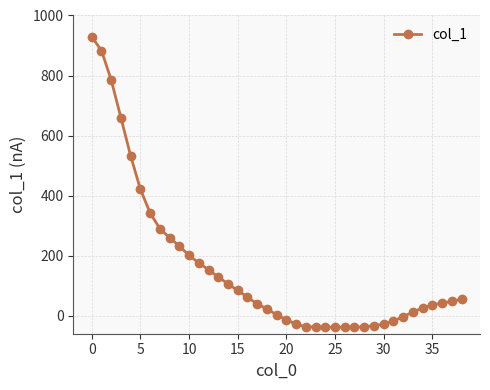

What is the difference between the maximum and minimum values?

967